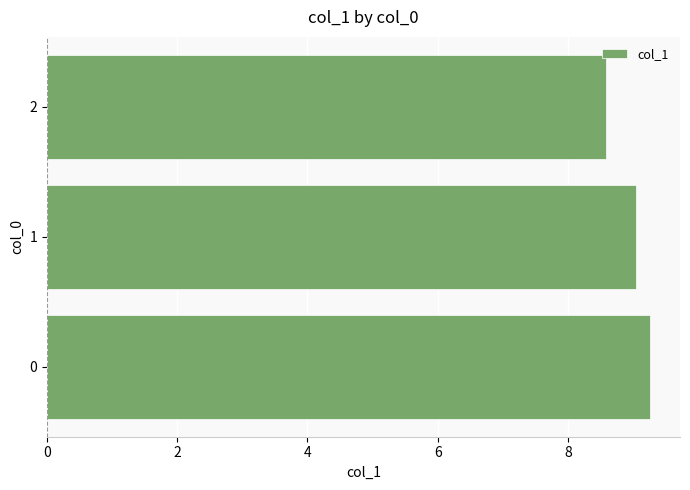

Which label corresponds to the smallest value in the chart?

2